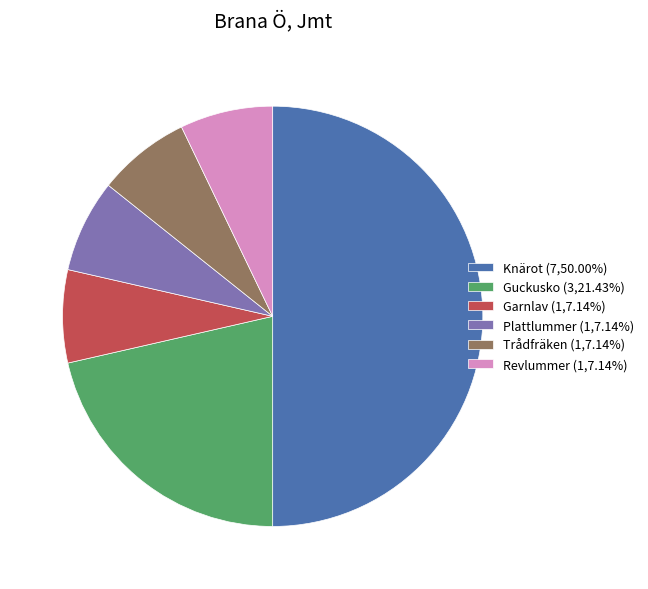

Do Knärot (7,50.00%) and Trådfräken (1,7.14%) together represent more than half of the pie?

Yes